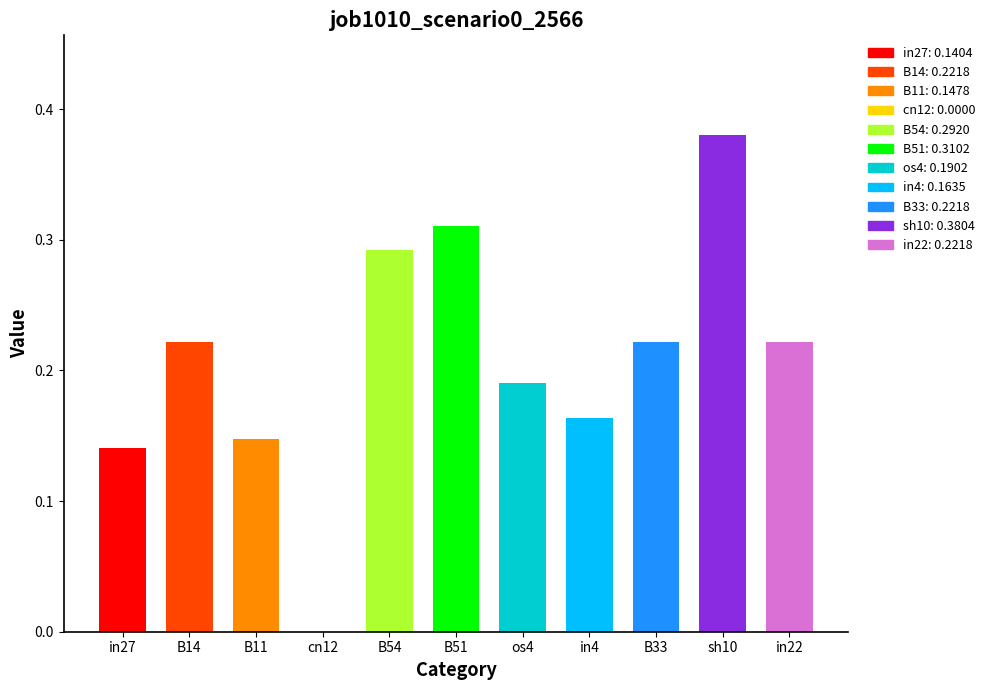

Between B54 and in27, which is larger?

B54